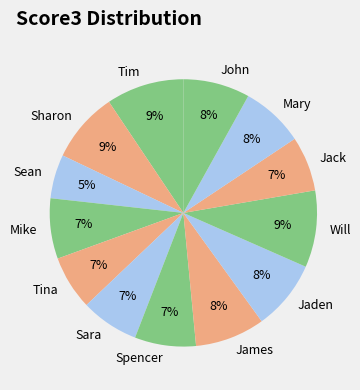

To the nearest percent, what is the difference between the James and Tim slice percentages?

1%